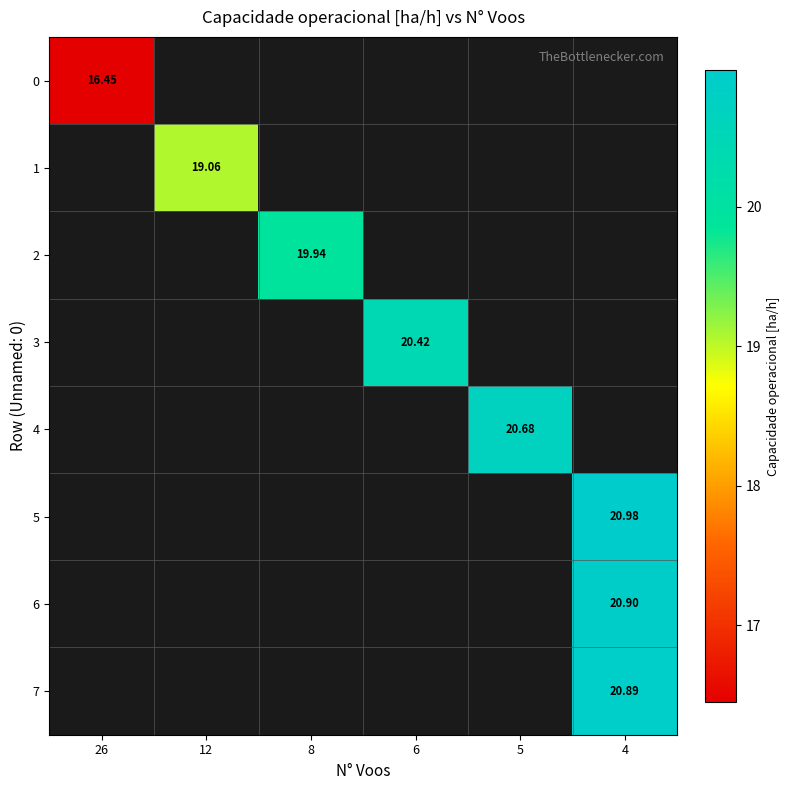

The row_1 series shows 19.1 at 12. True or false?

True